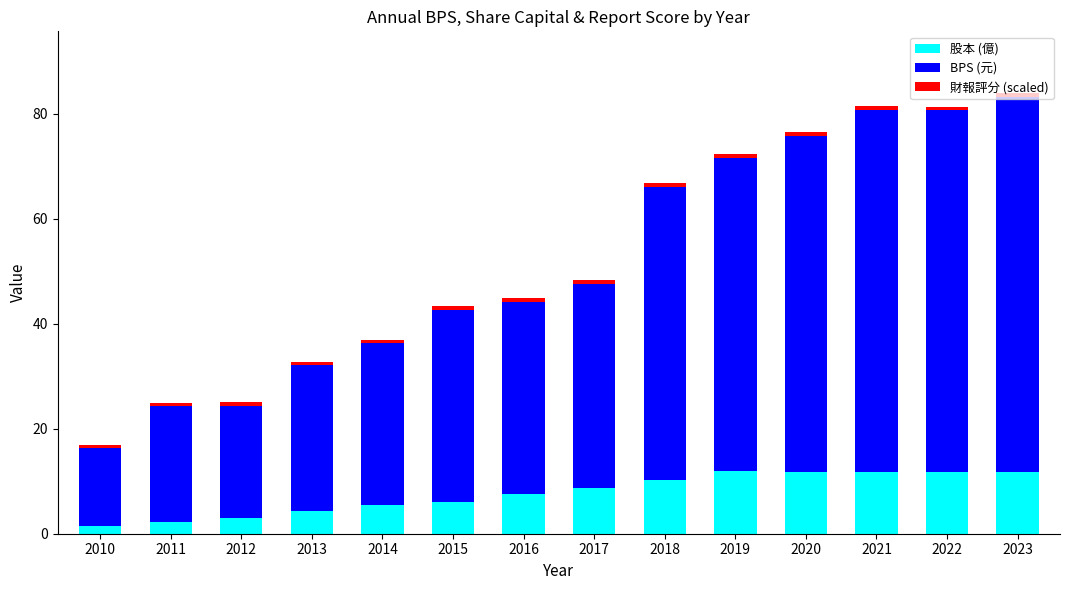

At which category is the sum across all series the highest?

2023